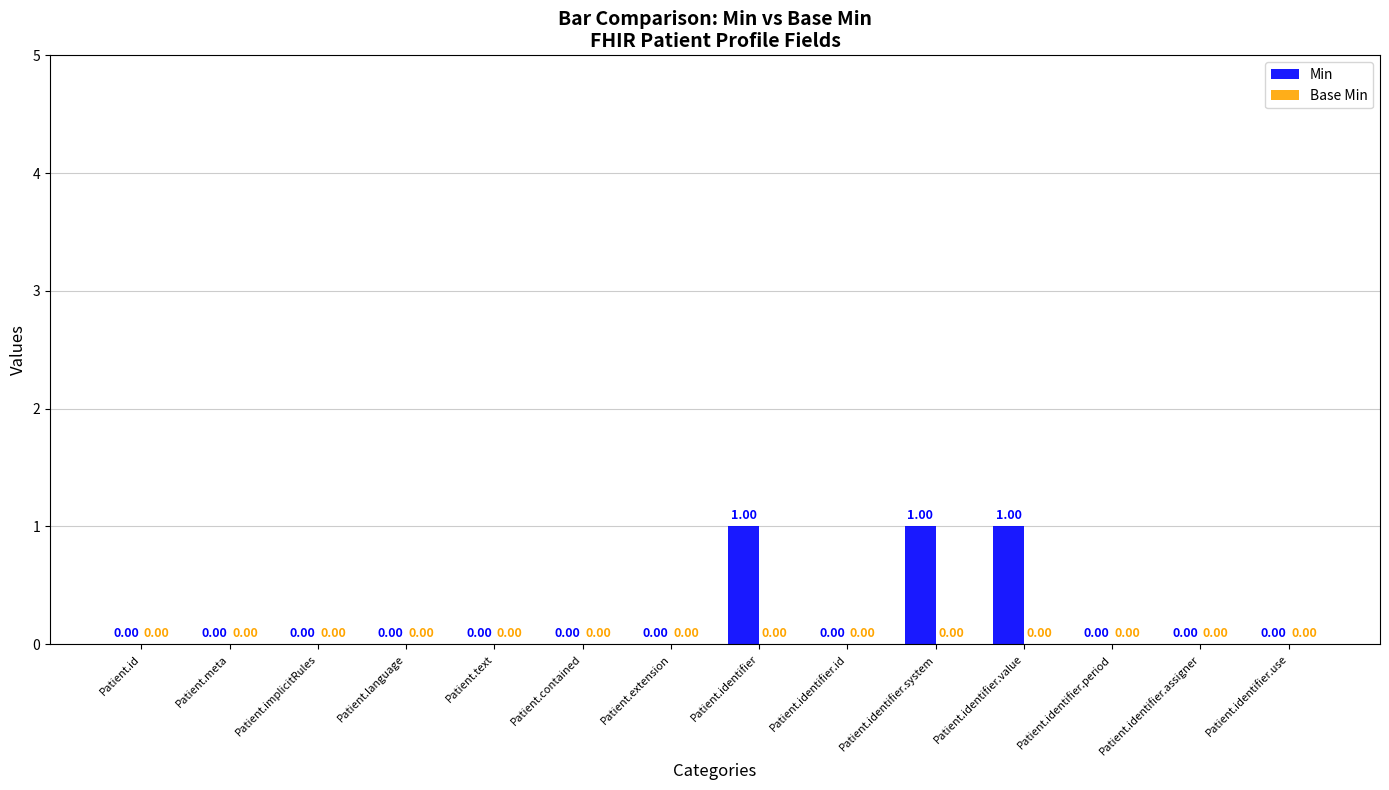

Are the bars grouped side by side (vs. stacked)?

No